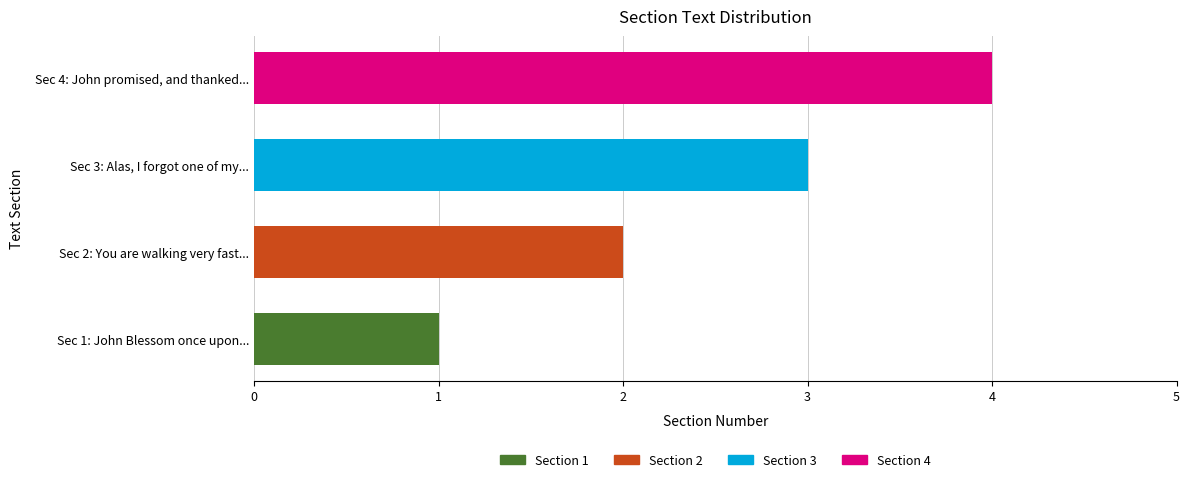

Count the number of data series in this chart.

1